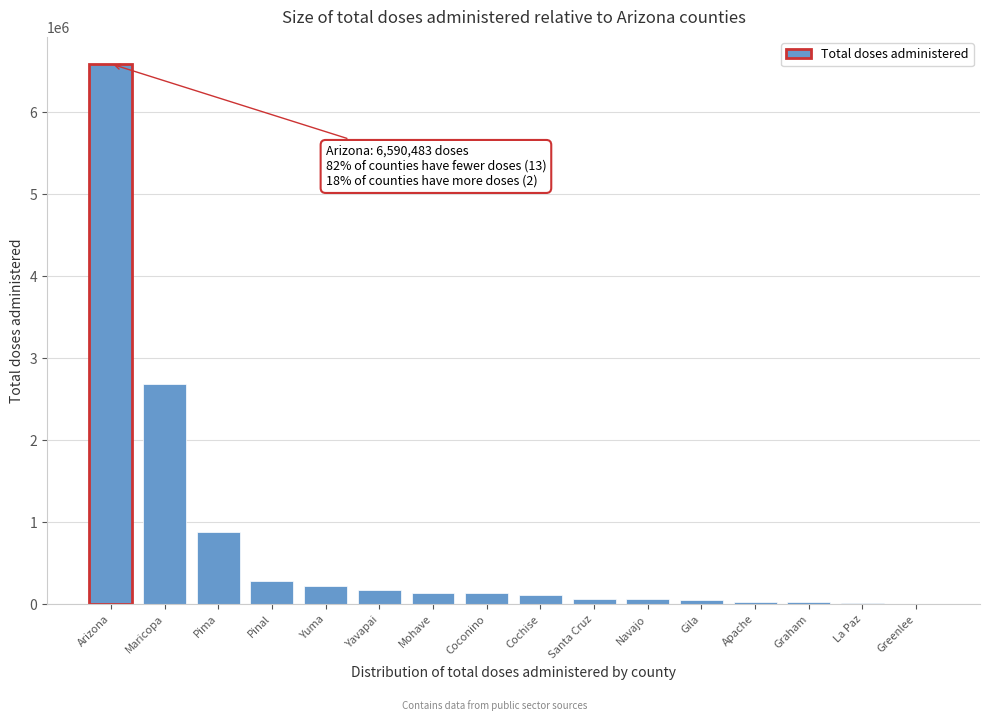

What is the sum of all values?

11472540